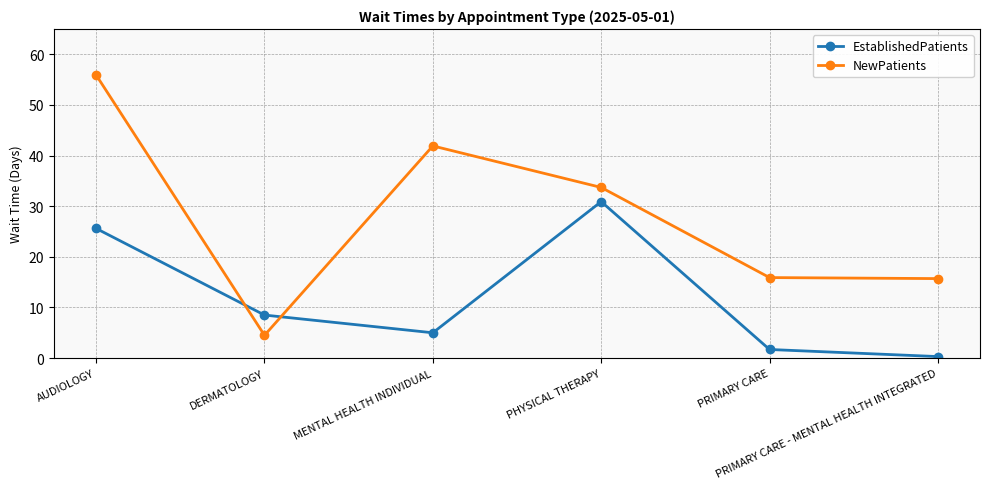

Is it true that EstablishedPatients equals 2.3 at DERMATOLOGY?

False